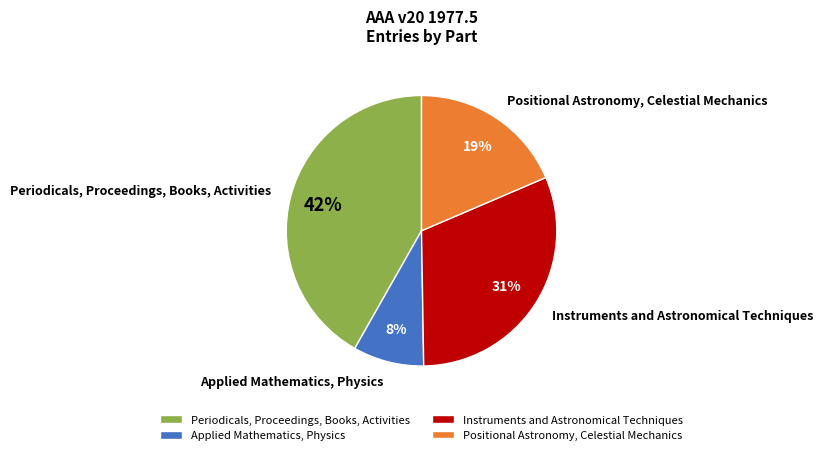

How many segments does this pie chart have?

4